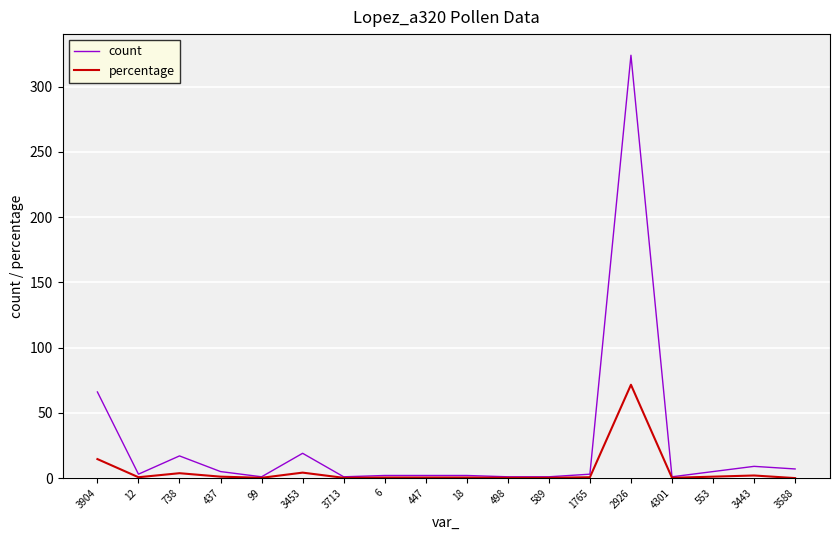

Which series changed the most between 3904 and 2926?

count